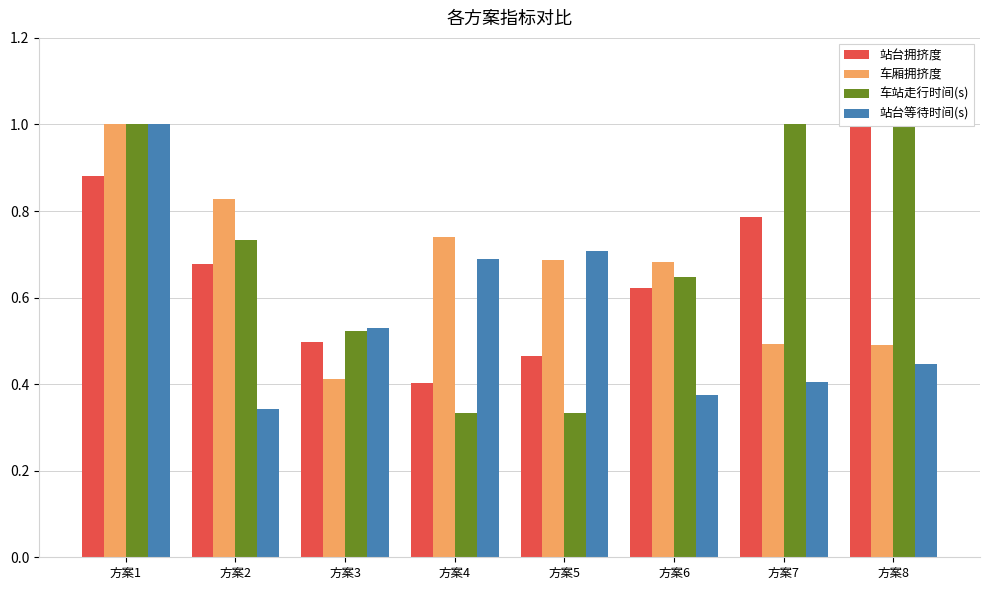

List the labels in order of 站台拥挤度 value, largest first.

方案8, 方案1, 方案7, 方案2, 方案6, 方案3, 方案5, 方案4